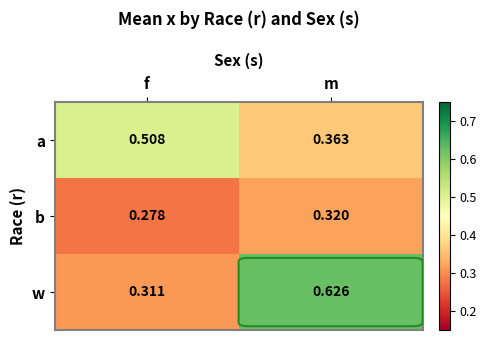

How many distinct data groups are displayed?

3